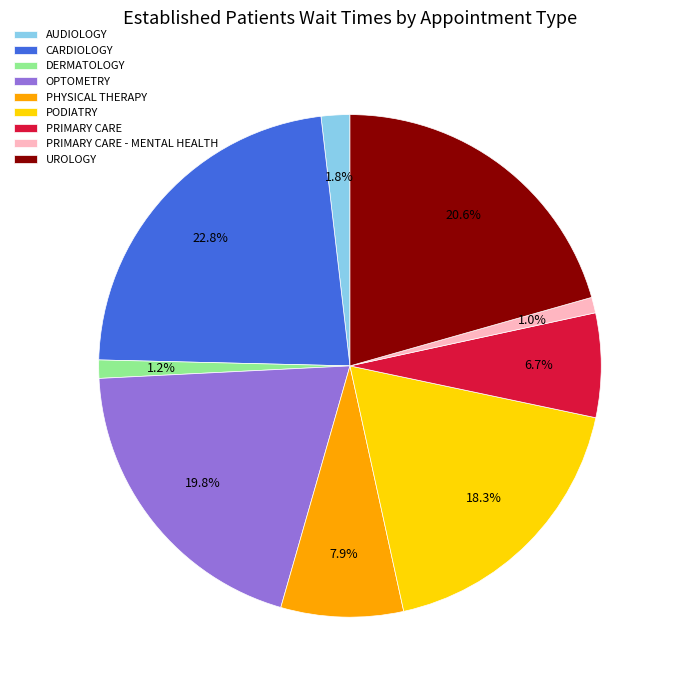

To the nearest percent, what portion does CARDIOLOGY represent?

23%